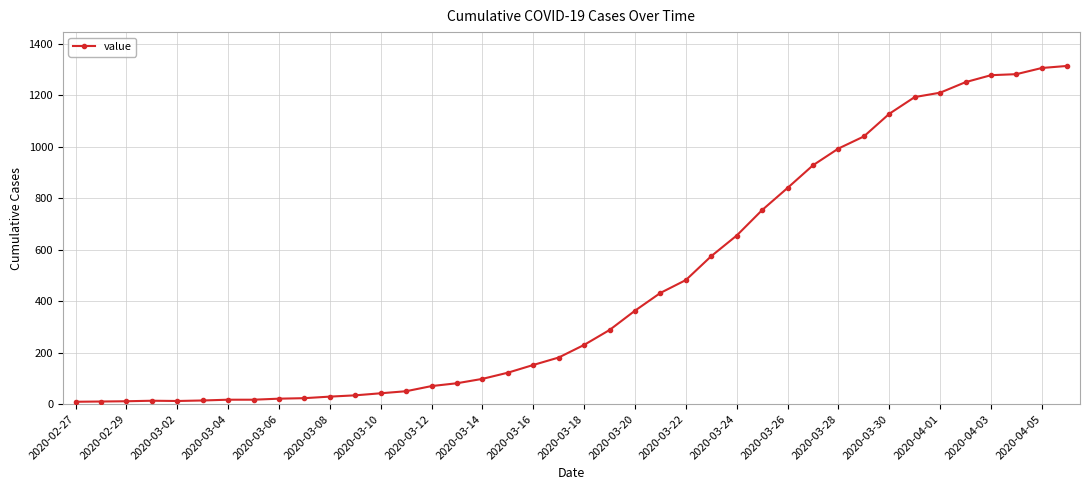

What is the difference between the second highest and minimum values?

1297